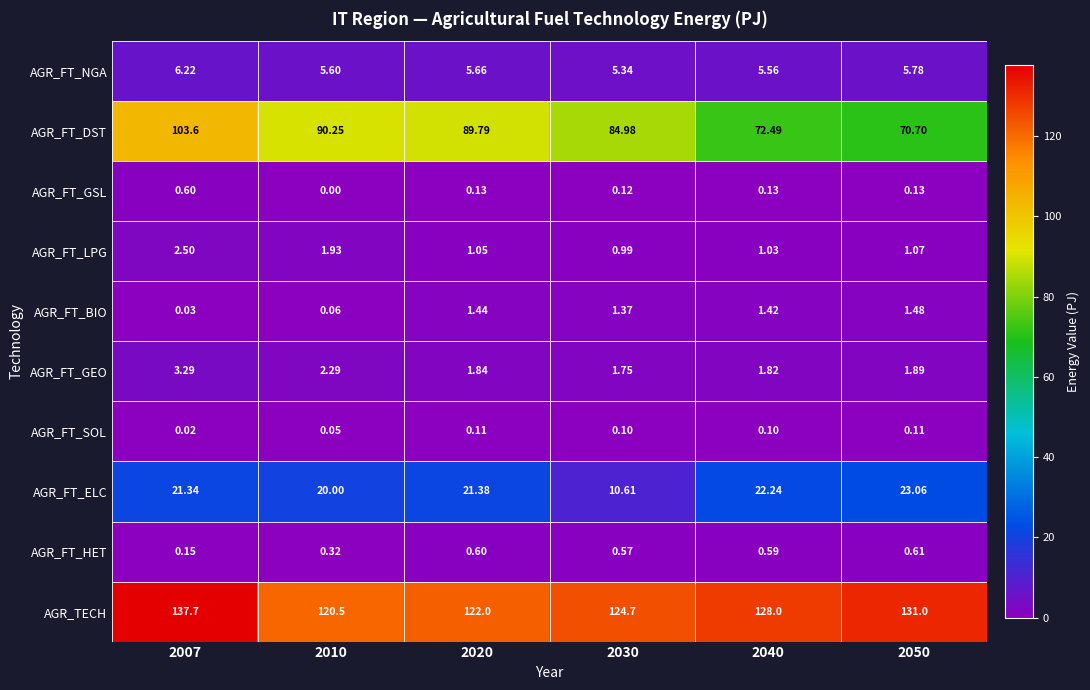

At 2050, list the series in order from largest to smallest.

AGR_TECH, AGR_FT_DST, AGR_FT_ELC, AGR_FT_NGA, AGR_FT_GEO, AGR_FT_BIO, AGR_FT_LPG, AGR_FT_HET, AGR_FT_GSL, AGR_FT_SOL